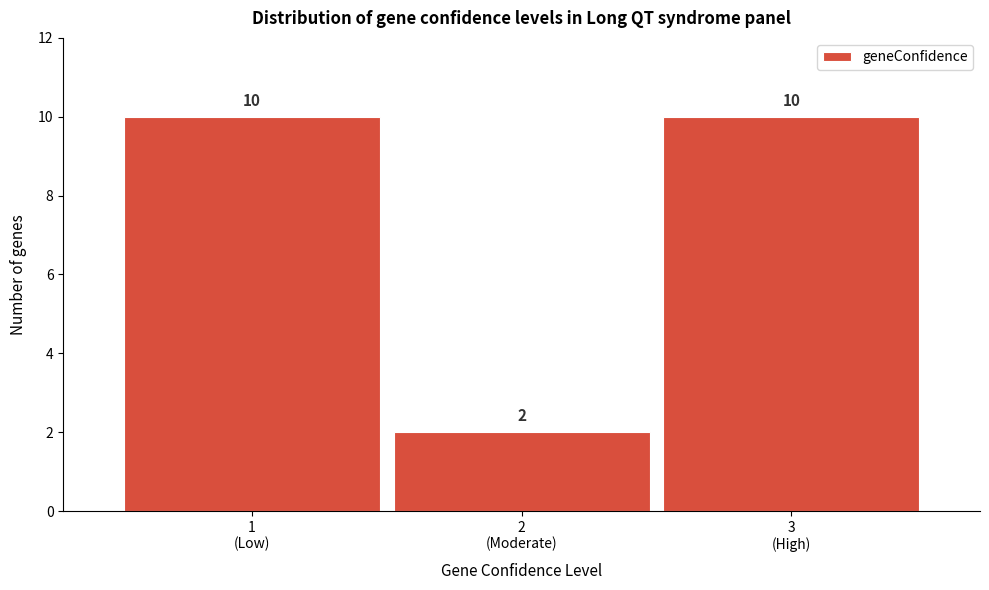

Reading right to left, transcribe all the data shown in this chart.

10	2	10